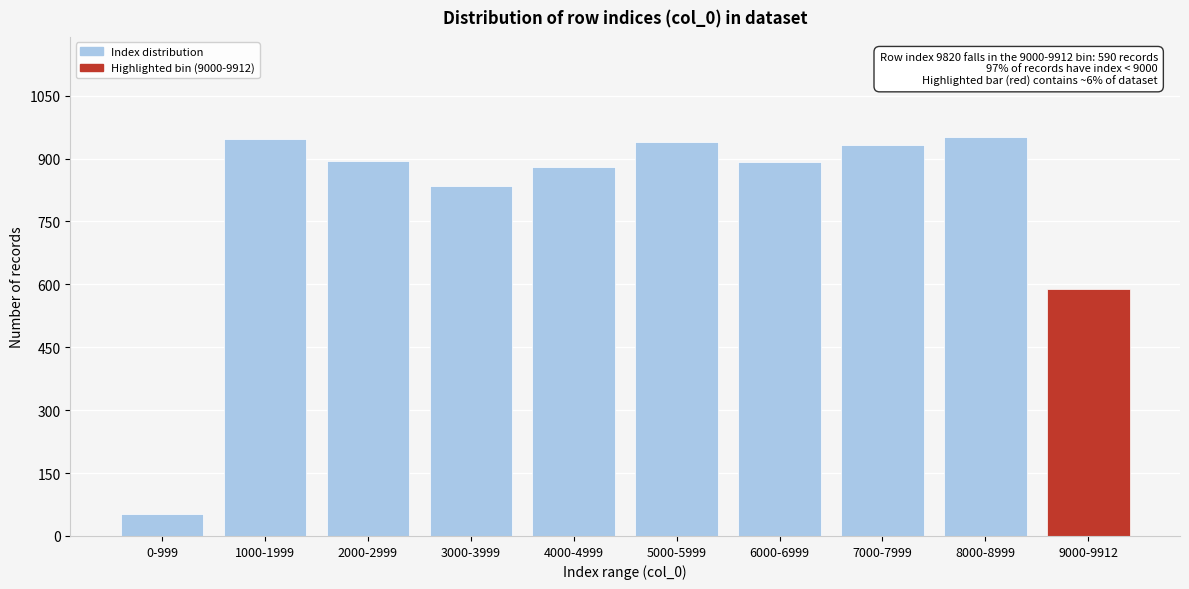

Which has a higher value, 9000-9912 or 8000-8999?

8000-8999